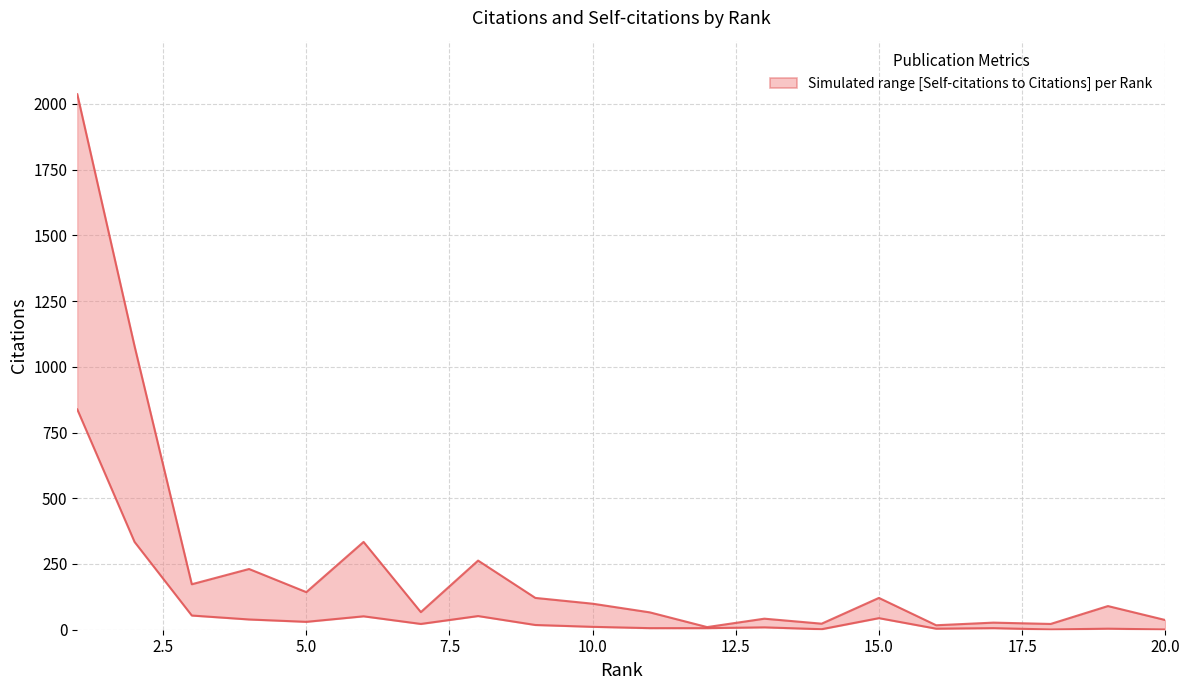

What is the greatest value displayed?

2037